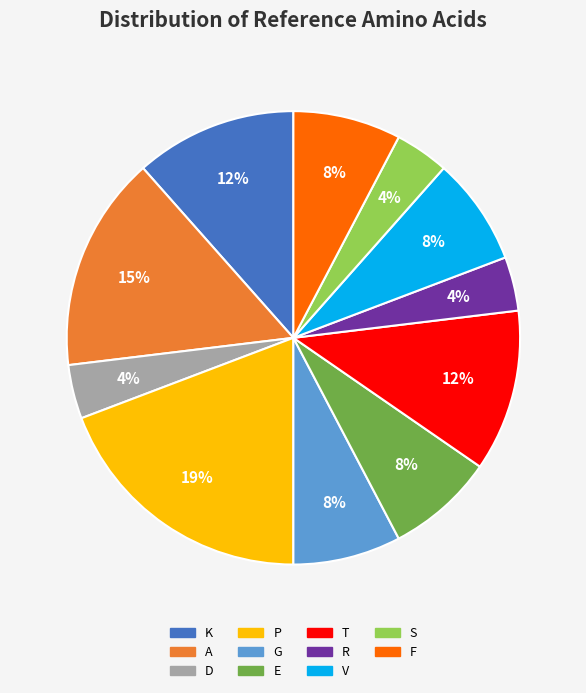

What percentage is the K slice, to the nearest percent?

12%